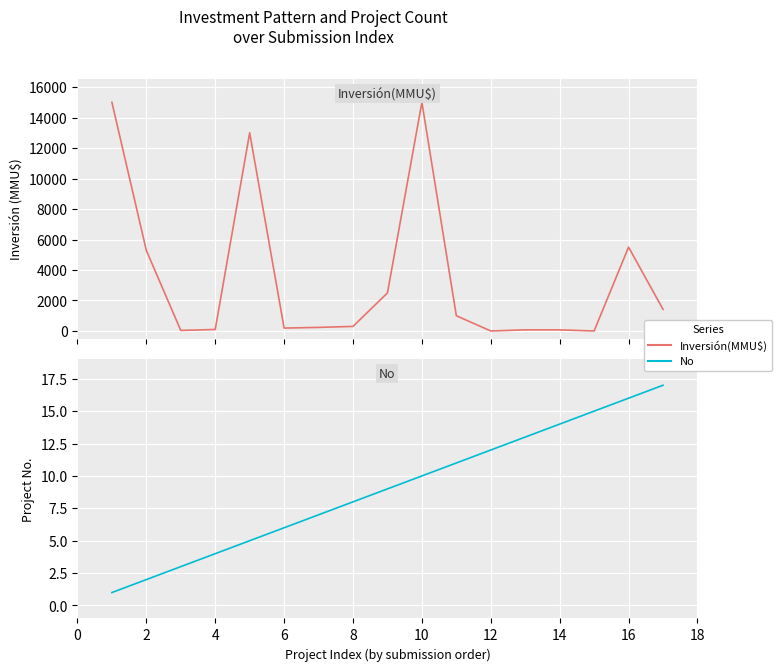

Rank the series by their maximum value, from highest to lowest.

Inversión(MMU$), No